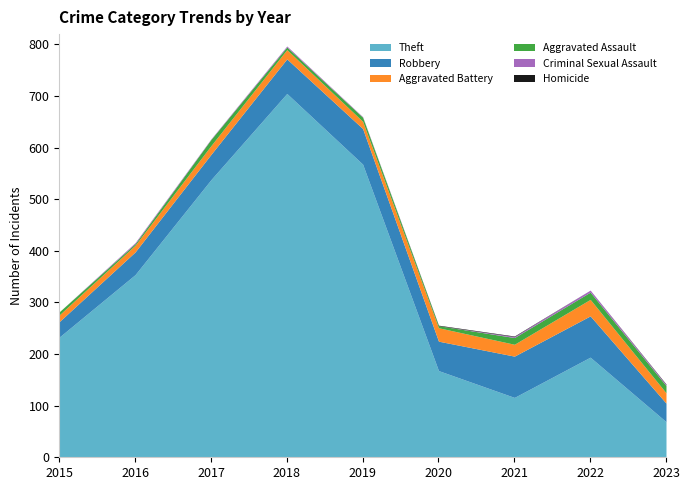

Reading left to right, transcribe all the data shown in this chart.

Theft: 2015=233	2016=354	2017=538	2018=705	2019=568	2020=168	2021=116	2022=194	2023=69
Robbery: 2015=30	2016=44	2017=49	2018=67	2019=69	2020=57	2021=80	2022=80	2023=36
Aggravated Battery: 2015=13	2016=13	2017=17	2018=18	2019=14	2020=26	2021=23	2022=32	2023=20
Aggravated Assault: 2015=6	2016=3	2017=12	2018=5	2019=8	2020=4	2021=13	2022=14	2023=14
Criminal Sexual Assault: 2015=0	2016=2	2017=1	2018=2	2019=1	2020=0	2021=2	2022=4	2023=2
Homicide: 2015=0	2016=0	2017=0	2018=0	2019=0	2020=1	2021=1	2022=0	2023=1